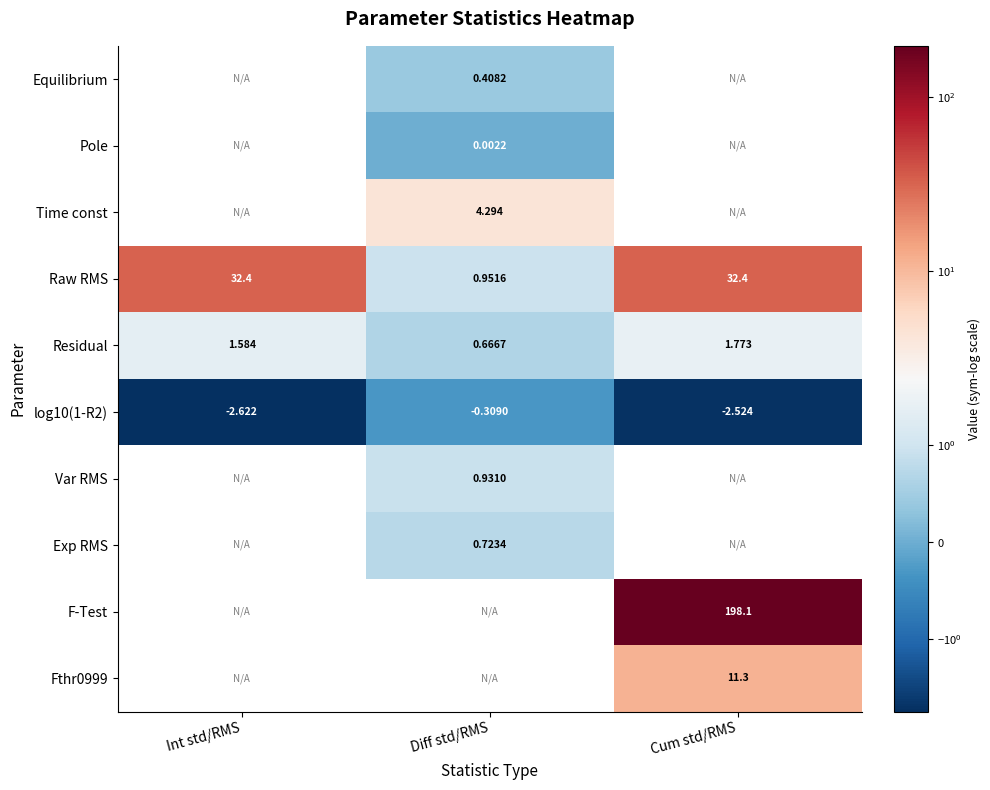

Which has a higher value, Int std/RMS or Diff std/RMS?

Diff std/RMS